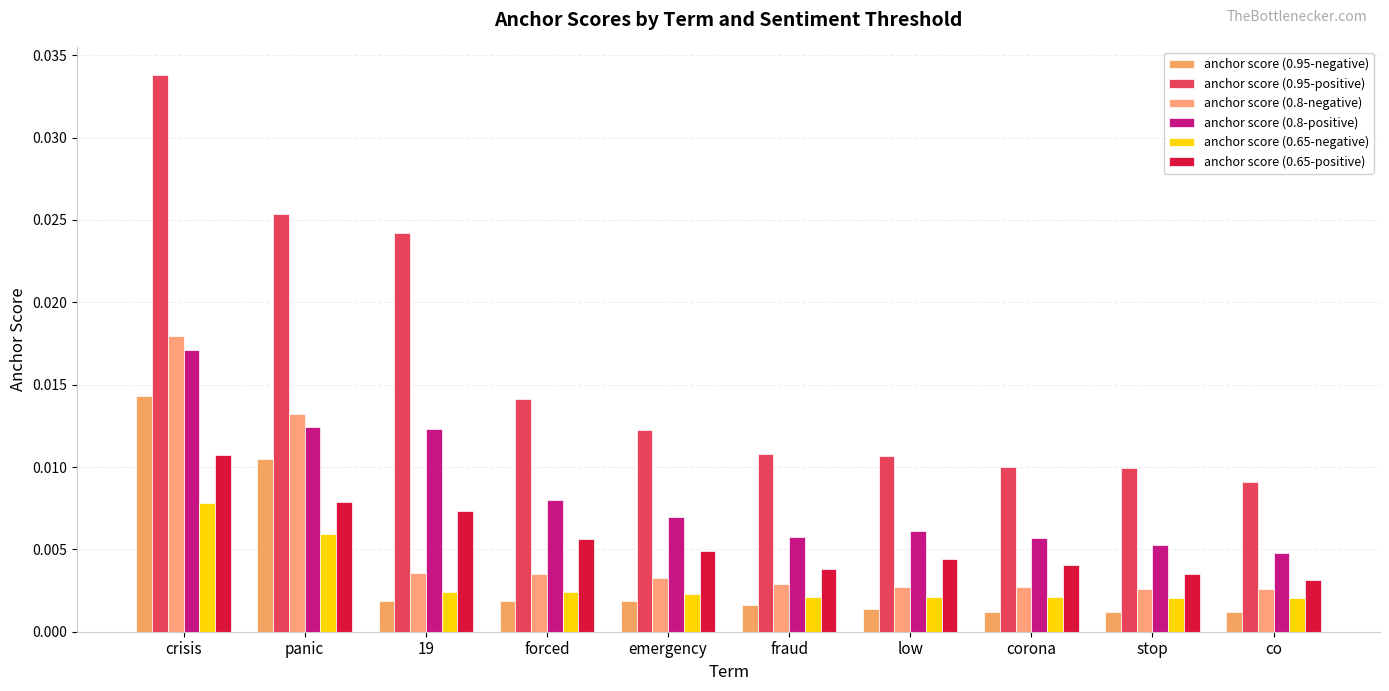

How many categories are shown in the chart?

10